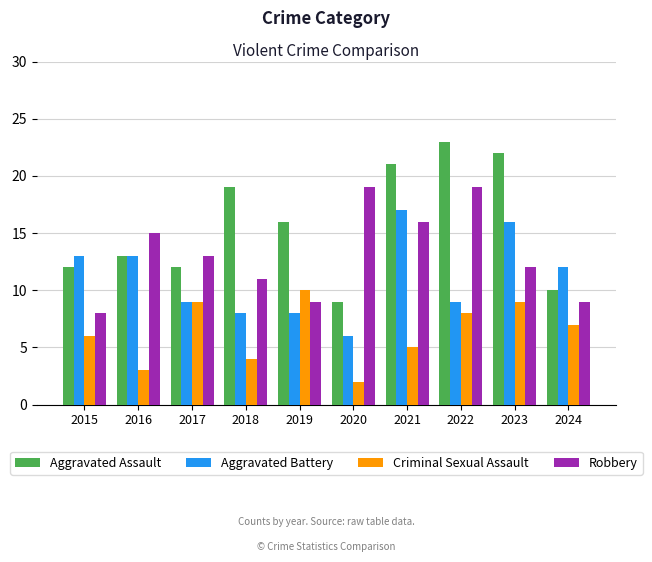

What is the maximum value shown in the chart?

23